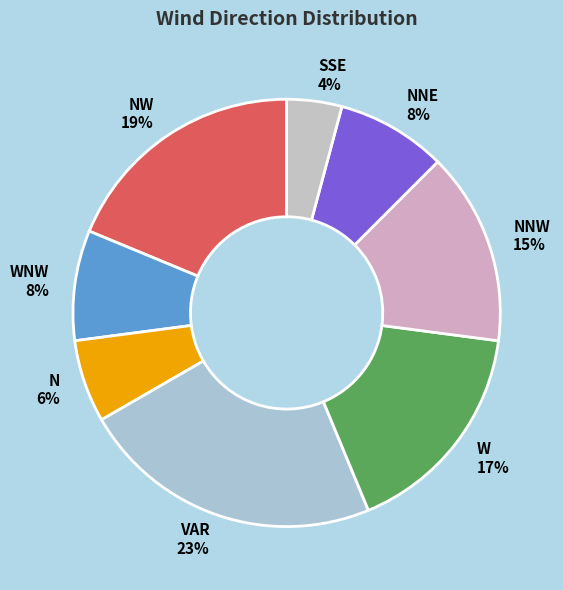

Is there a majority slice in this chart?

No